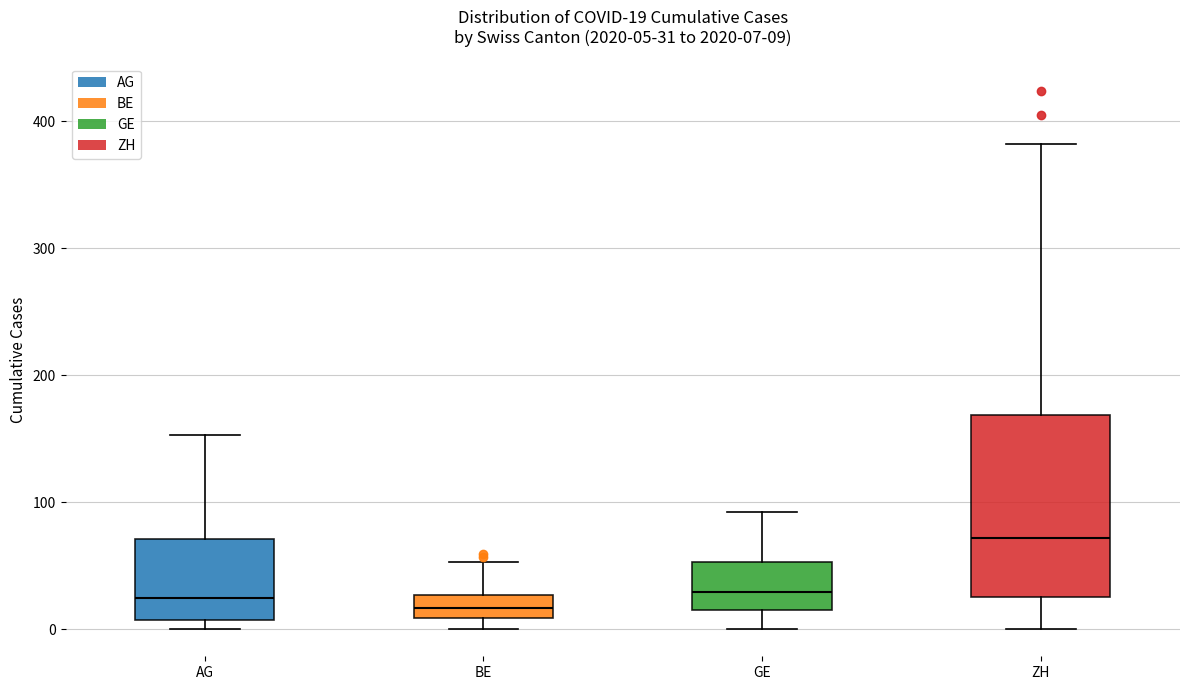

Which box is the tallest, from its lower edge to its upper edge?

ZH